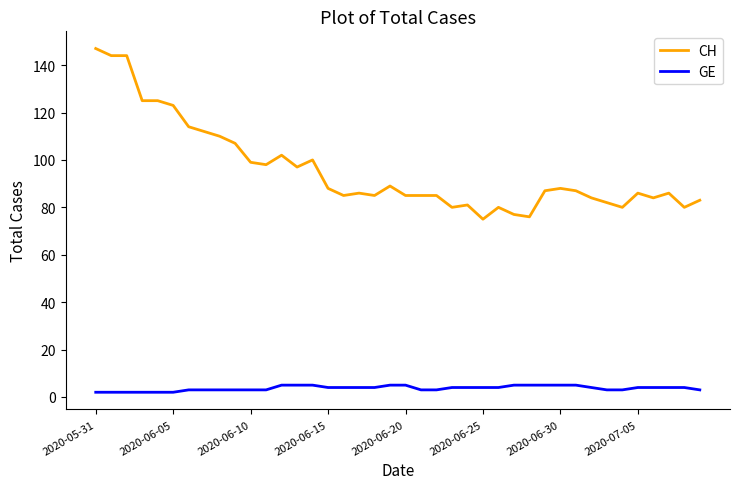

Rank the series by their maximum value, from highest to lowest.

CH, GE